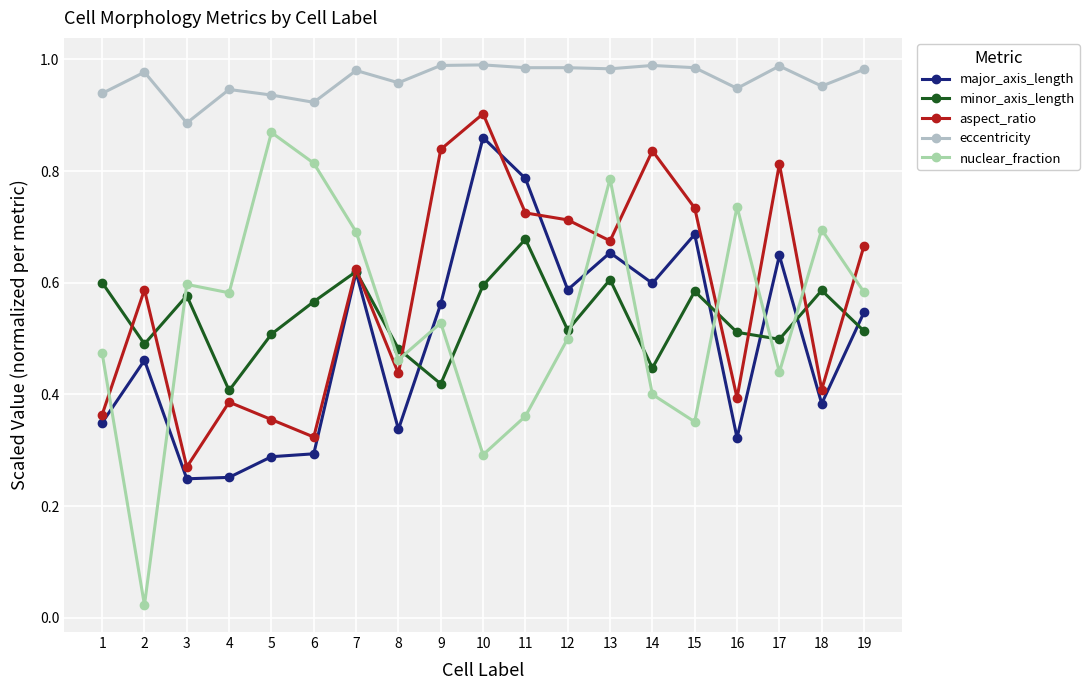

True or false: major_axis_length and nuclear_fraction cross at least once.

True